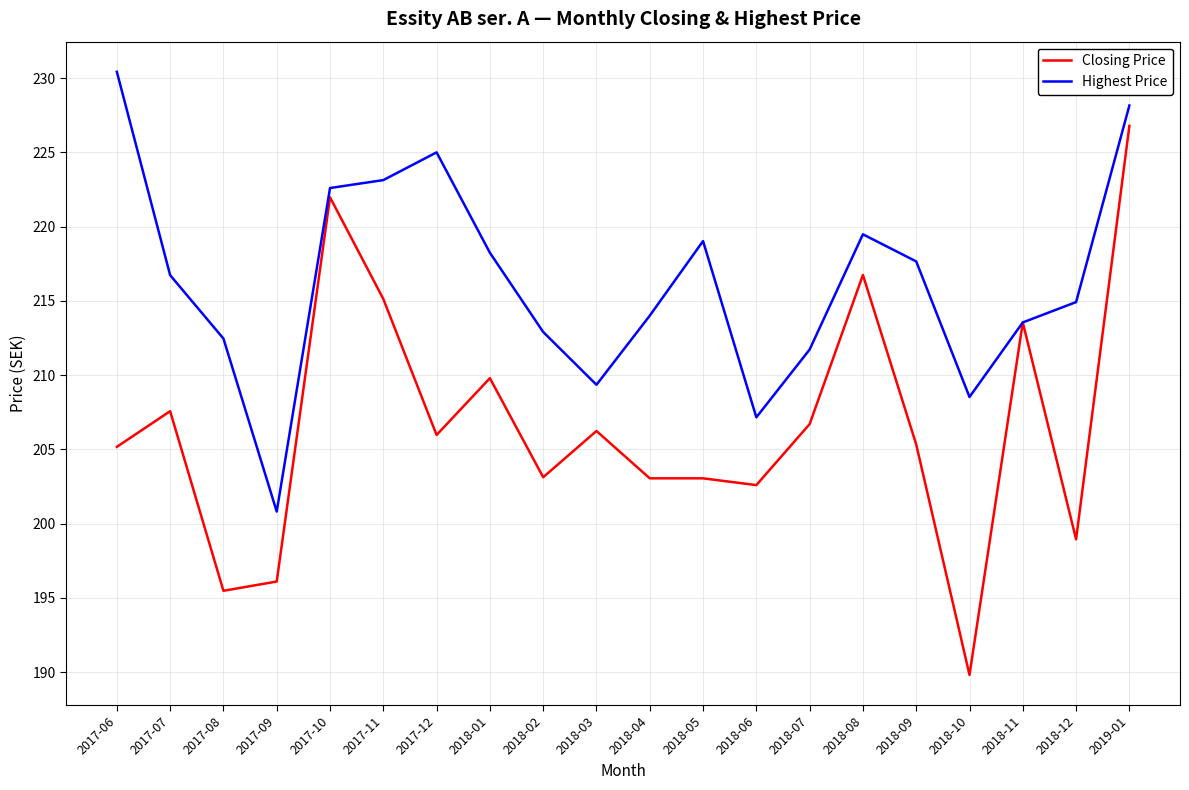

Between 2018-01 and 2018-03, which series saw the biggest shift?

Highest Price